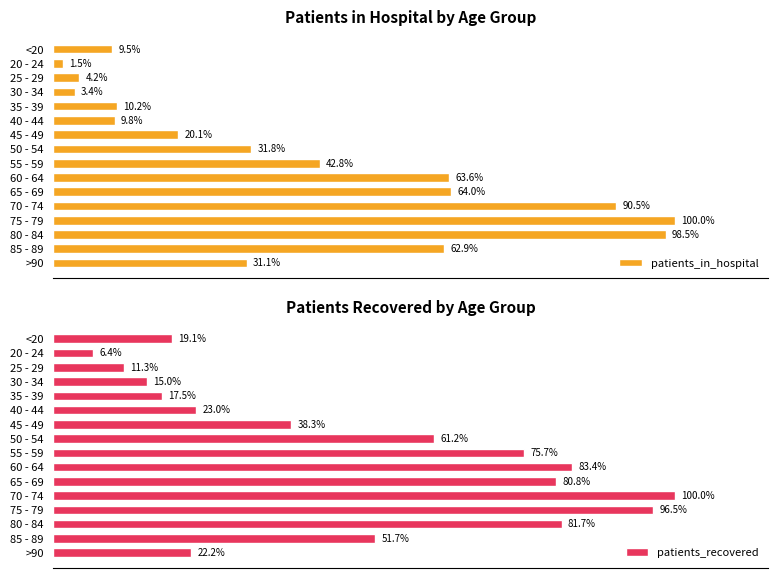

What position from the right is 85 - 89?

2